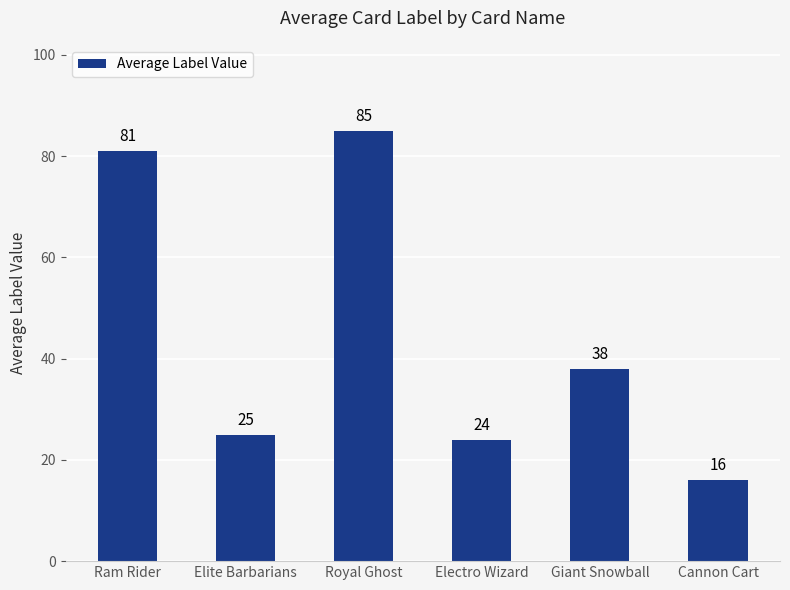

What is the ratio of the value at Elite Barbarians to the value at Giant Snowball?

0.7